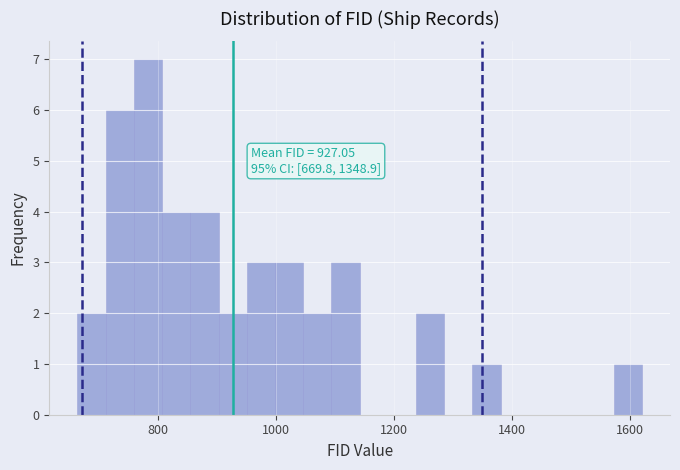

Around what value on the x-axis is the tallest bar? Give the approximate position of its centre, as read against the axis.

780